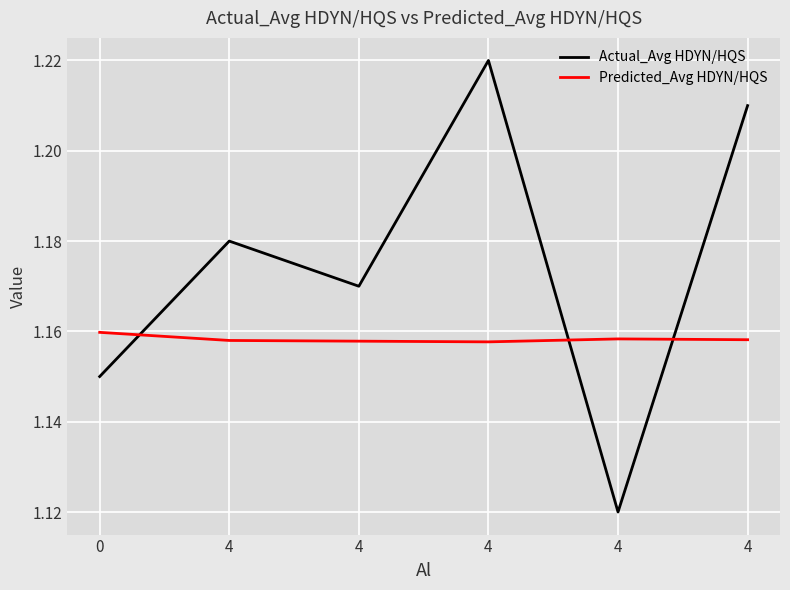

What is the average value of the Predicted_Avg HDYN/HQS series?

1.2